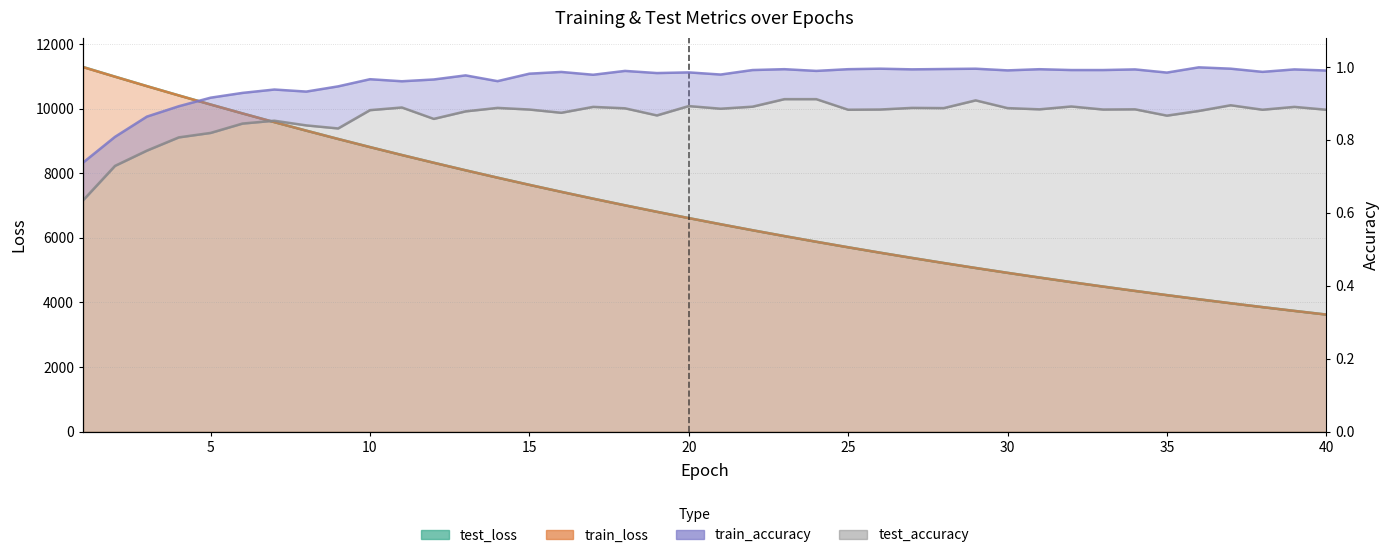

Which has a higher value, 10 or 26?

10